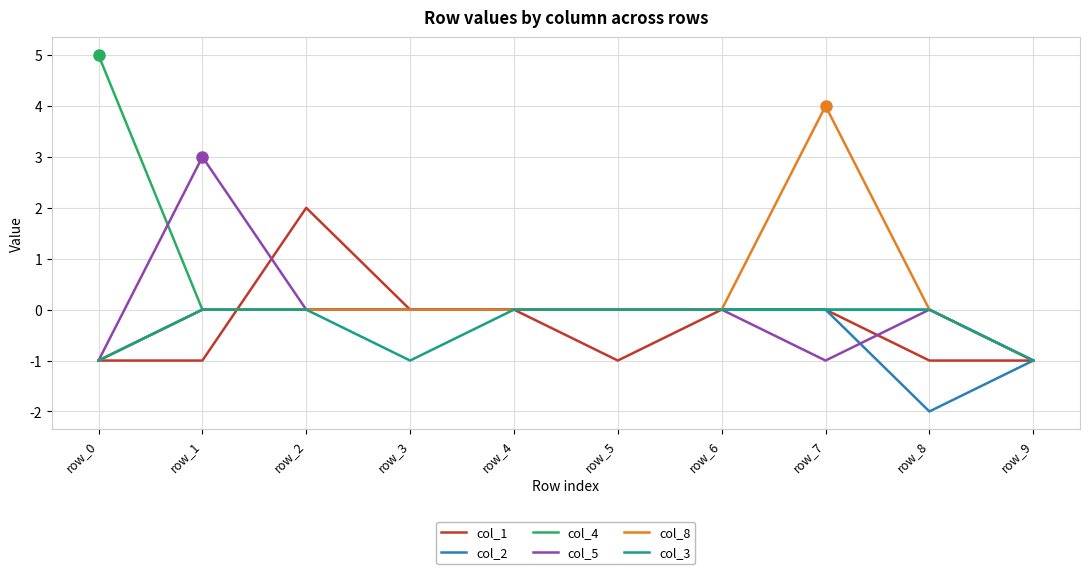

The col_1 series shows 0 at row_6. True or false?

True